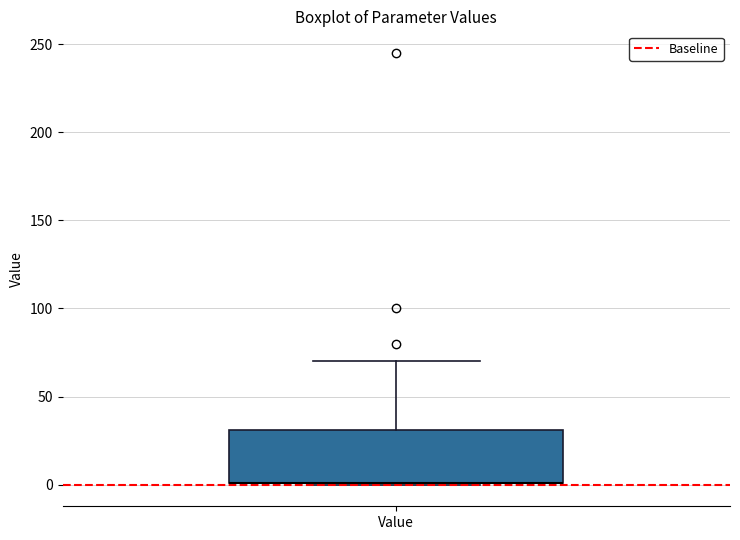

Transcribe this box plot: give where the median line is, the range the box spans, and where the two whiskers end, as read against the y-axis. The values are not printed on the chart, so give them approximately, as read against the axis.

median 0 (drawn on the box's lower edge), box 0 to 30, whiskers 0 to 70